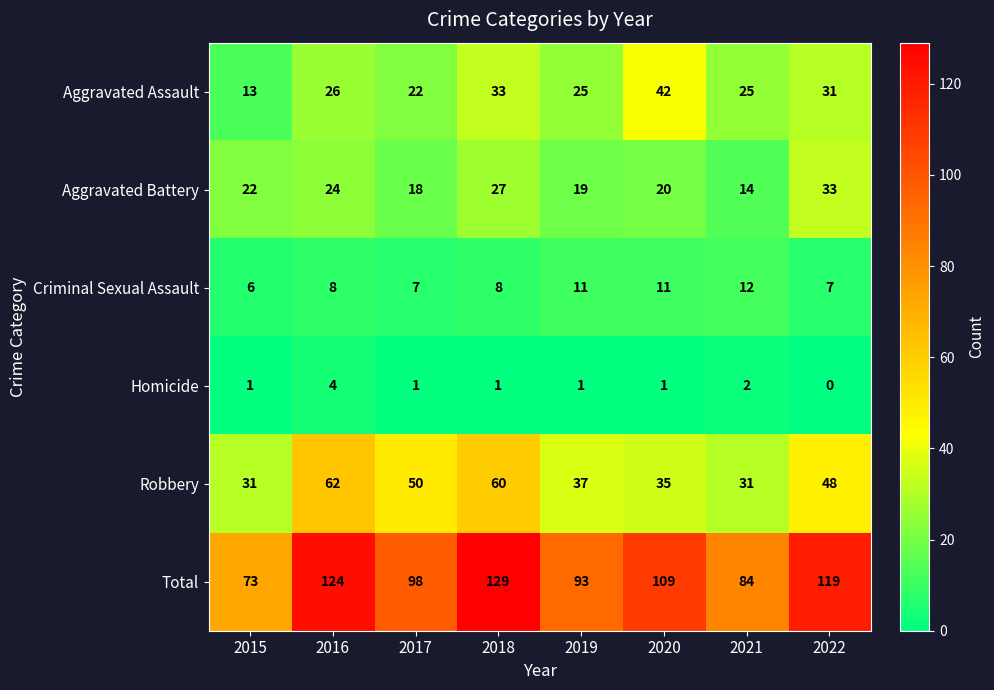

Which series changed the most between 2015 and 2018?

Total